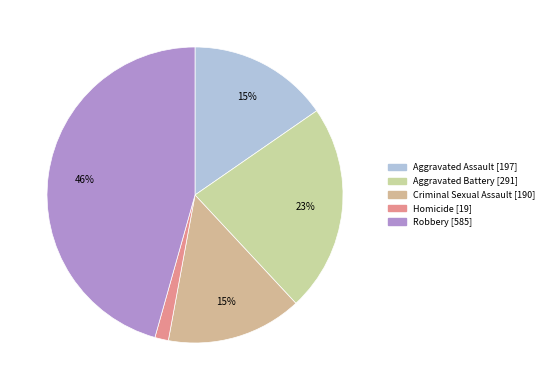

Combined, what portion of the pie is Criminal Sexual Assault and Homicide?

16.3%